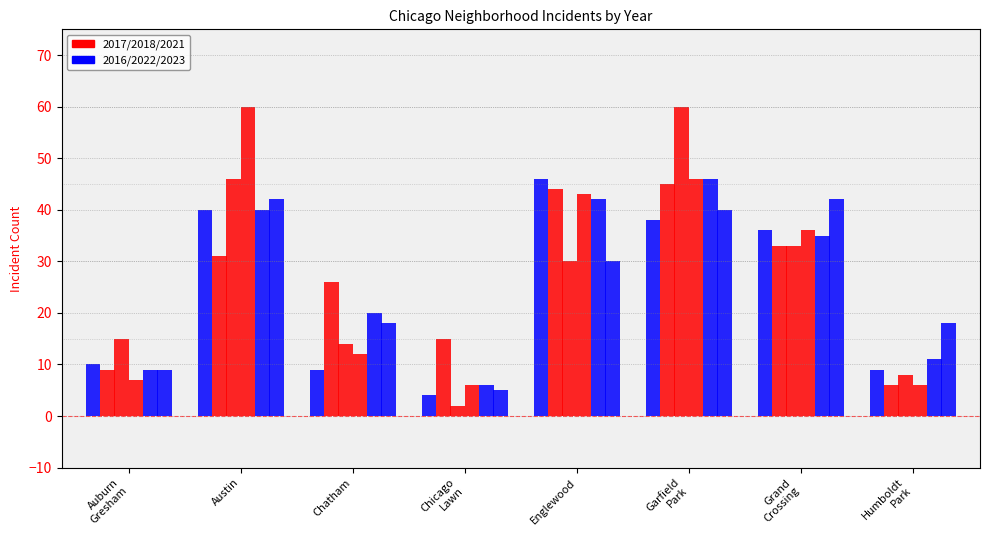

Are the bars grouped side by side (vs. stacked)?

Yes